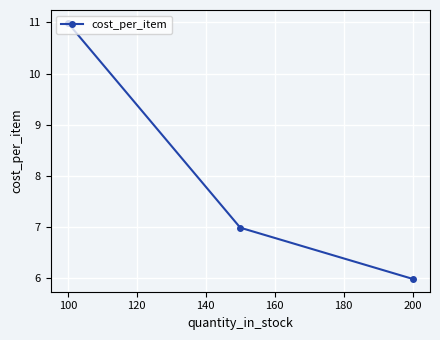

What is the minimum value shown in the chart?

6.0